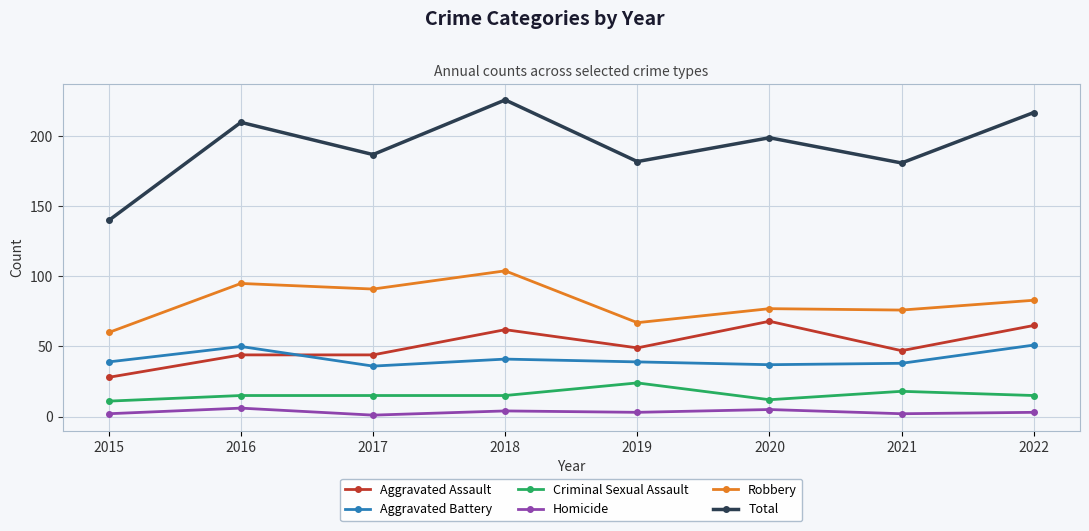

At 2022, list the series in order from largest to smallest.

Total, Robbery, Aggravated Assault, Aggravated Battery, Criminal Sexual Assault, Homicide